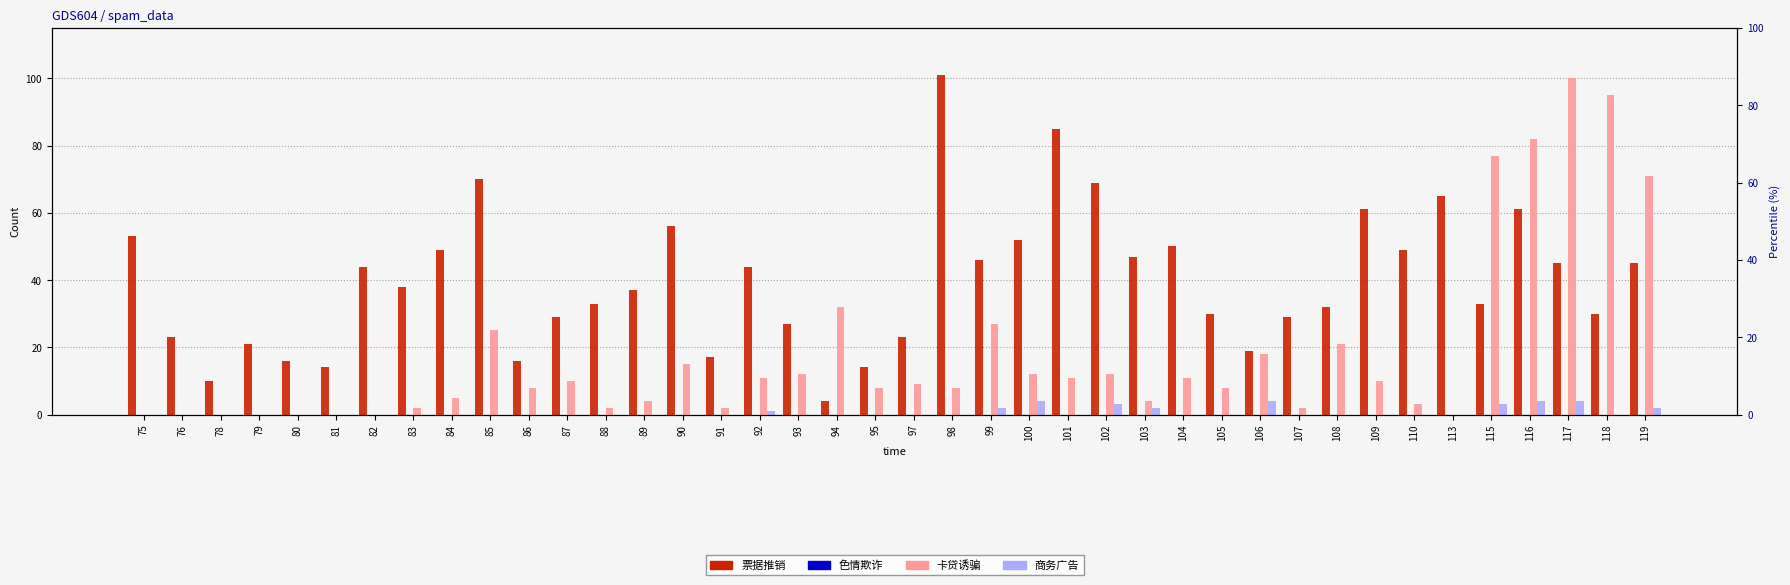

How many data points does each series have?

40